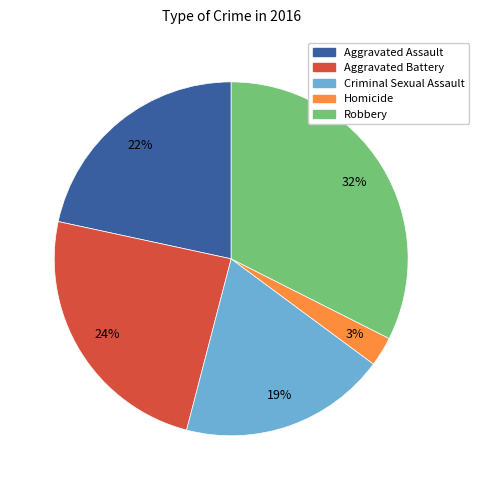

Is there a majority slice in this chart?

No